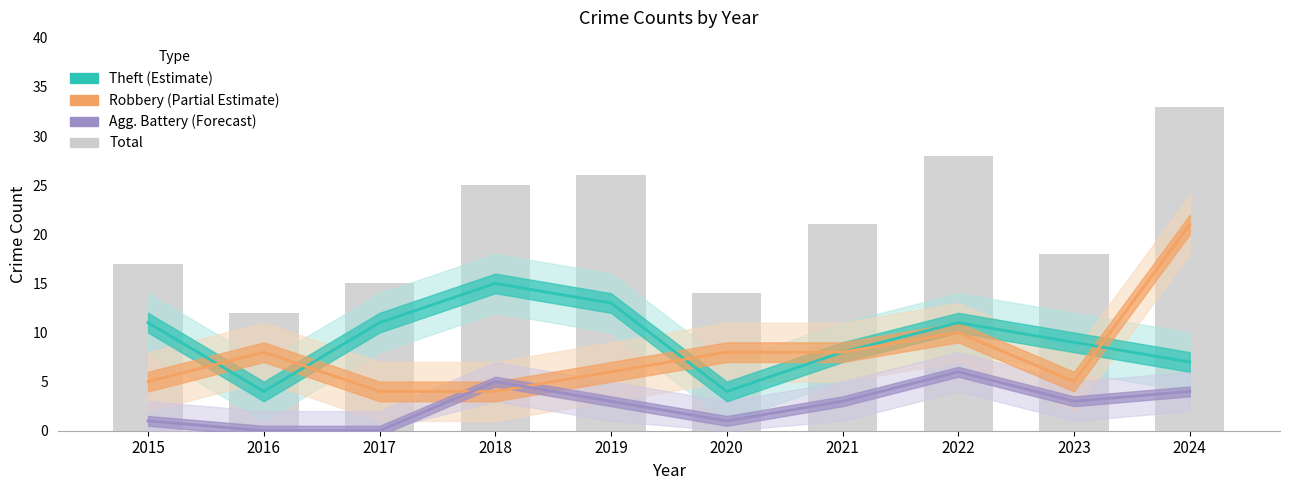

What is the minimum value for Robbery (Partial Estimate)?

4